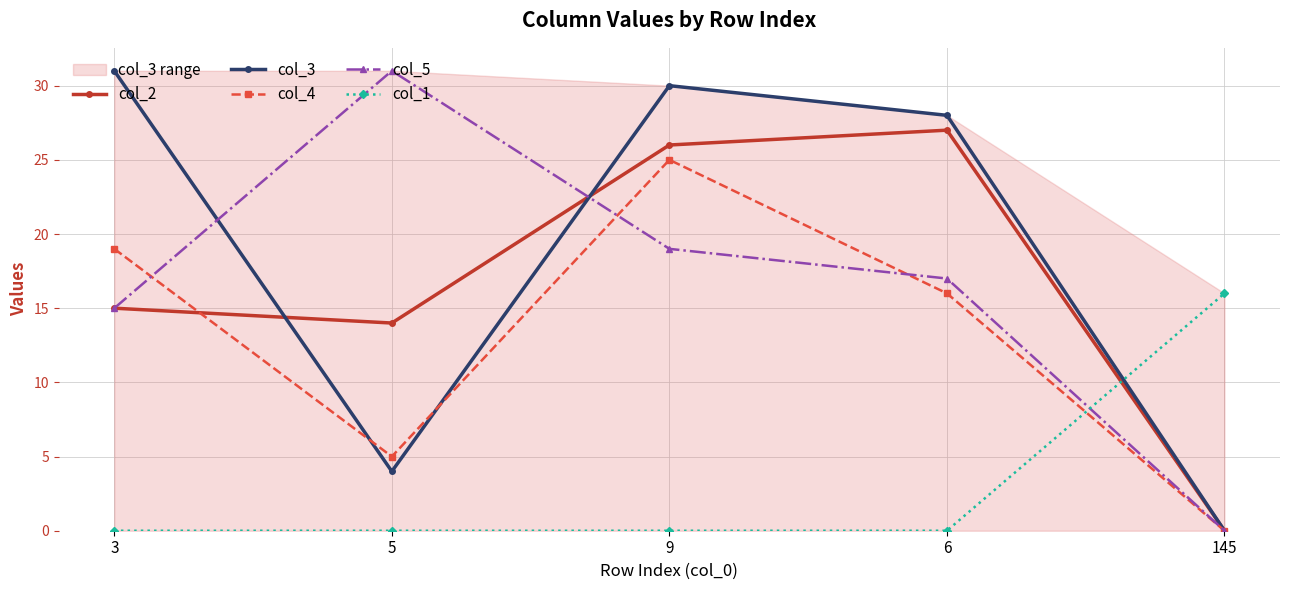

What is the label of the 3rd point from the right?

9